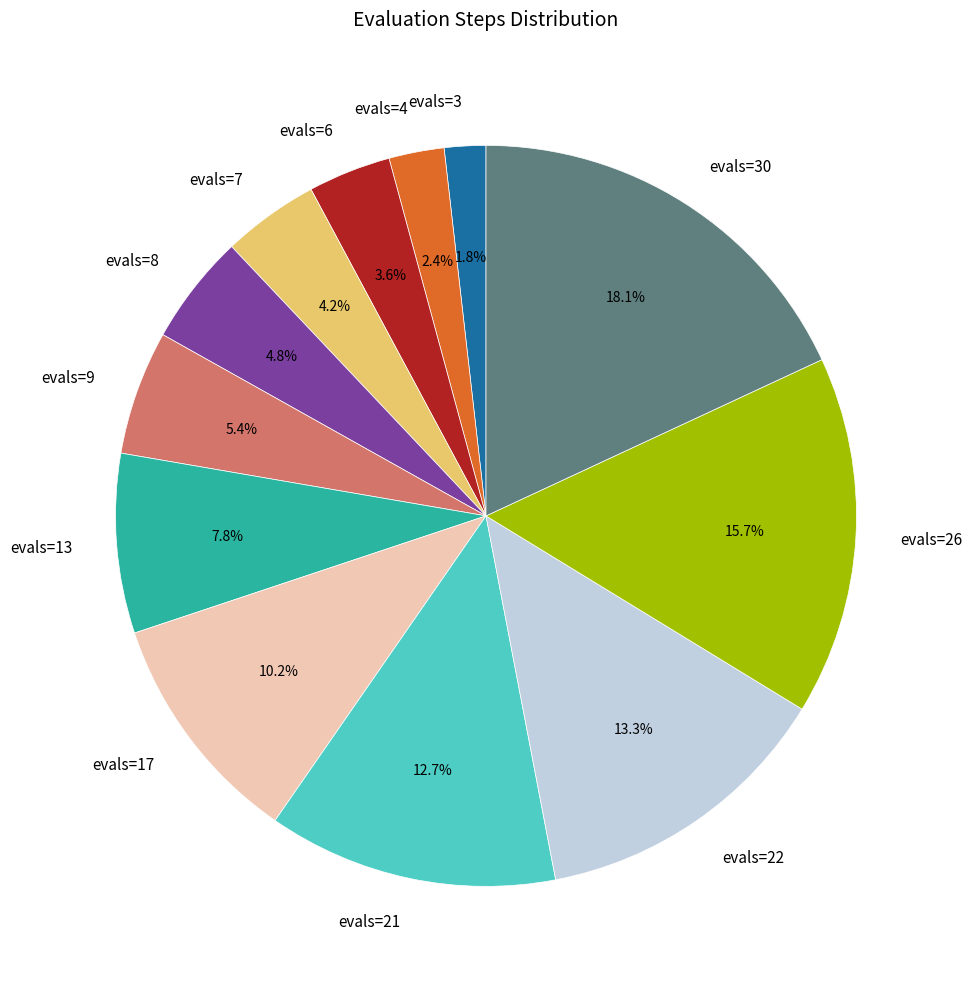

What is the smallest slice in the pie chart?

evals=3